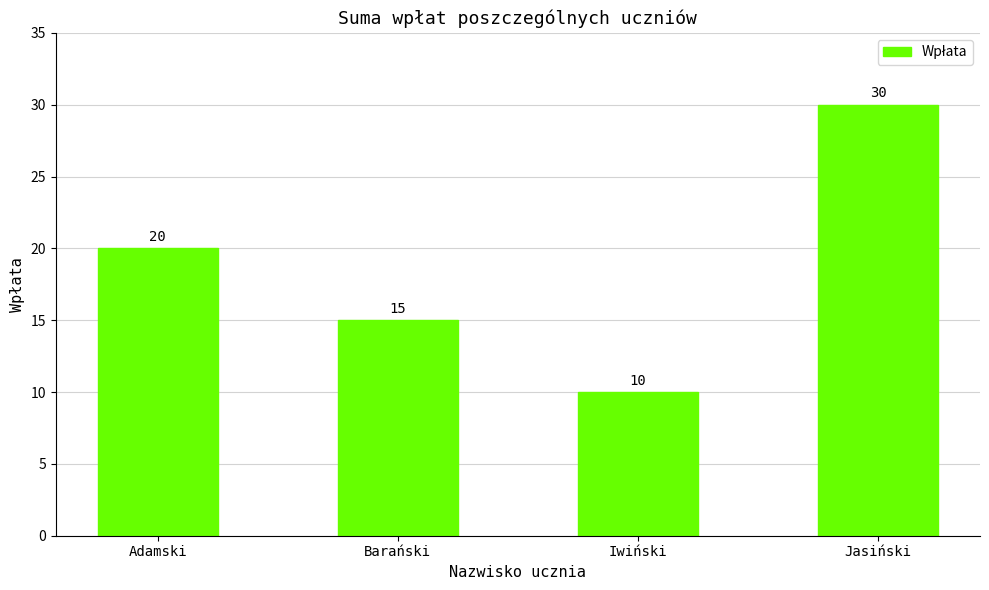

True or false: the data shows 30 at Jasiński.

True